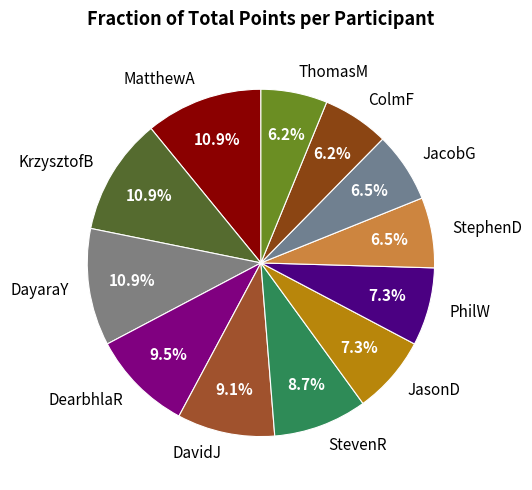

Count the number of slices in the pie.

12